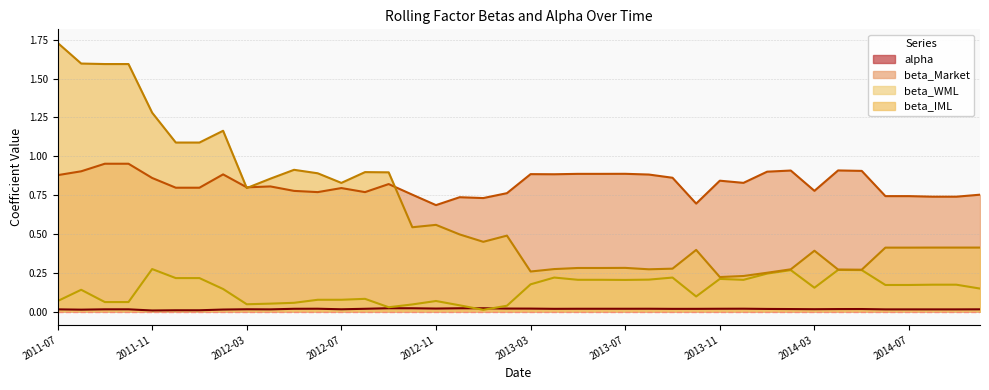

What is the value of the beta_IML point at the 7th from the left?

1.1